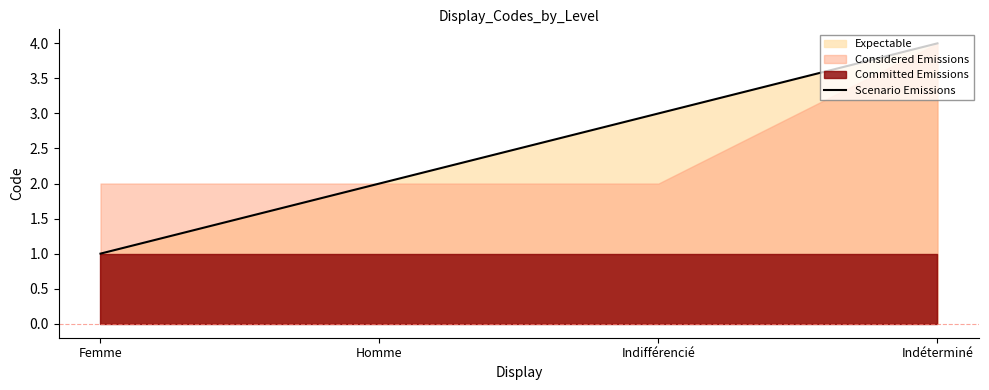

At which label is the value closest to 2?

Homme